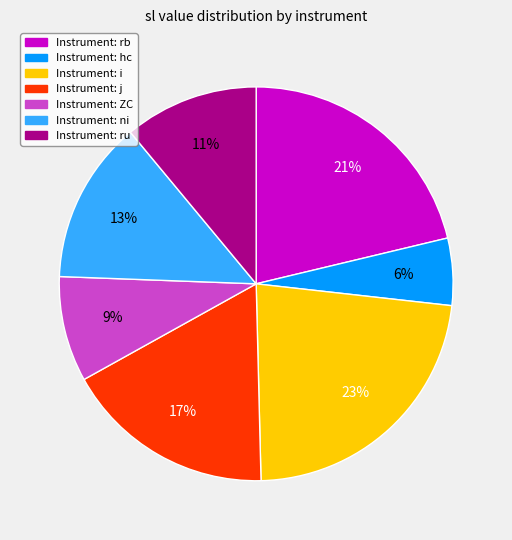

To the nearest percent, what is the difference between the largest and smallest slice percentages?

17%